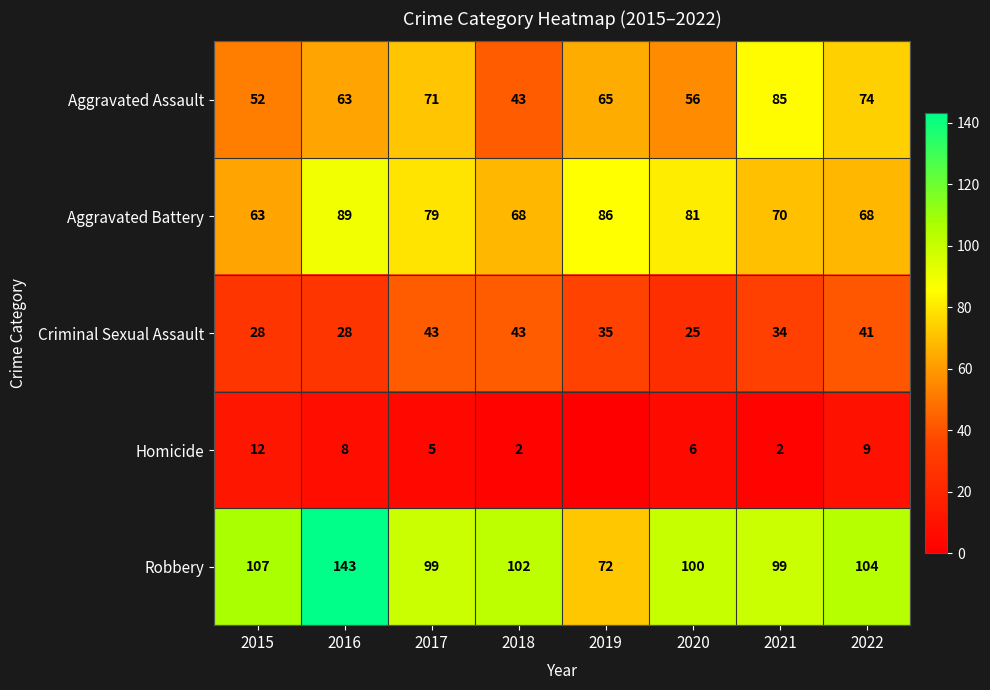

At how many categories does at least one series exceed 42?

8